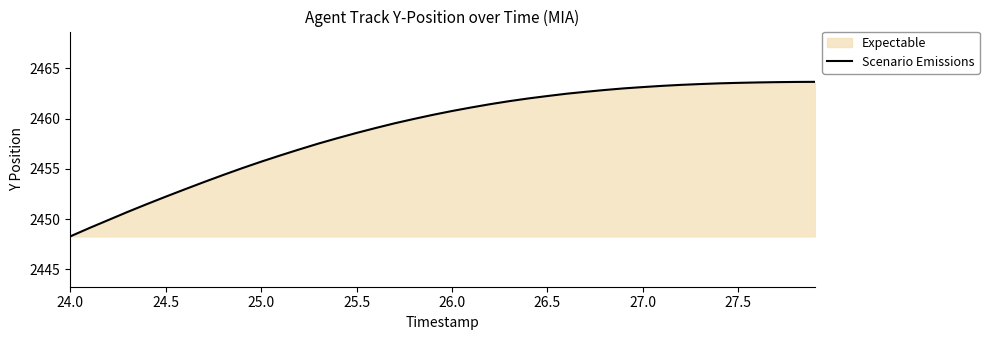

Which label corresponds to the smallest value in the chart?

24.0